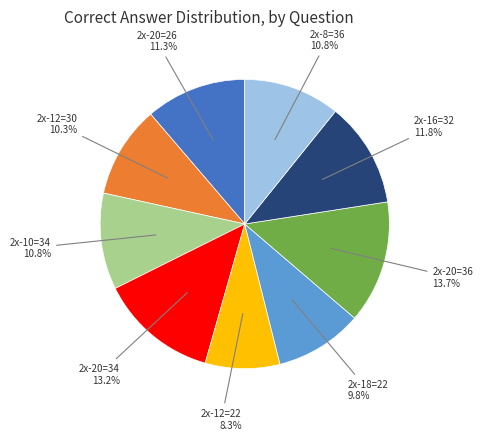

To the nearest percent, what portion does 2x-12=30 represent?

10%